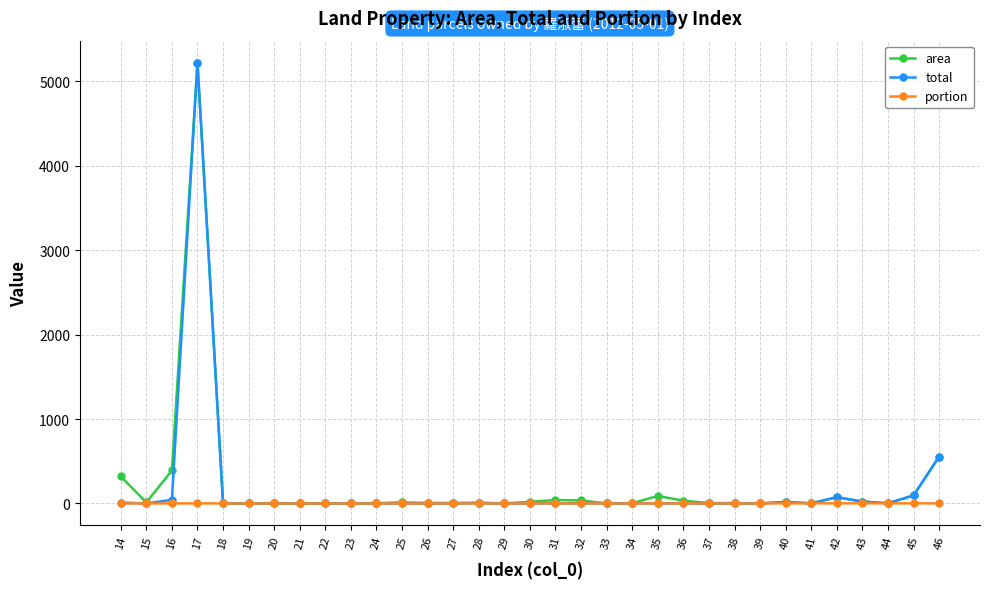

Does the chart have visible grid lines?

Yes